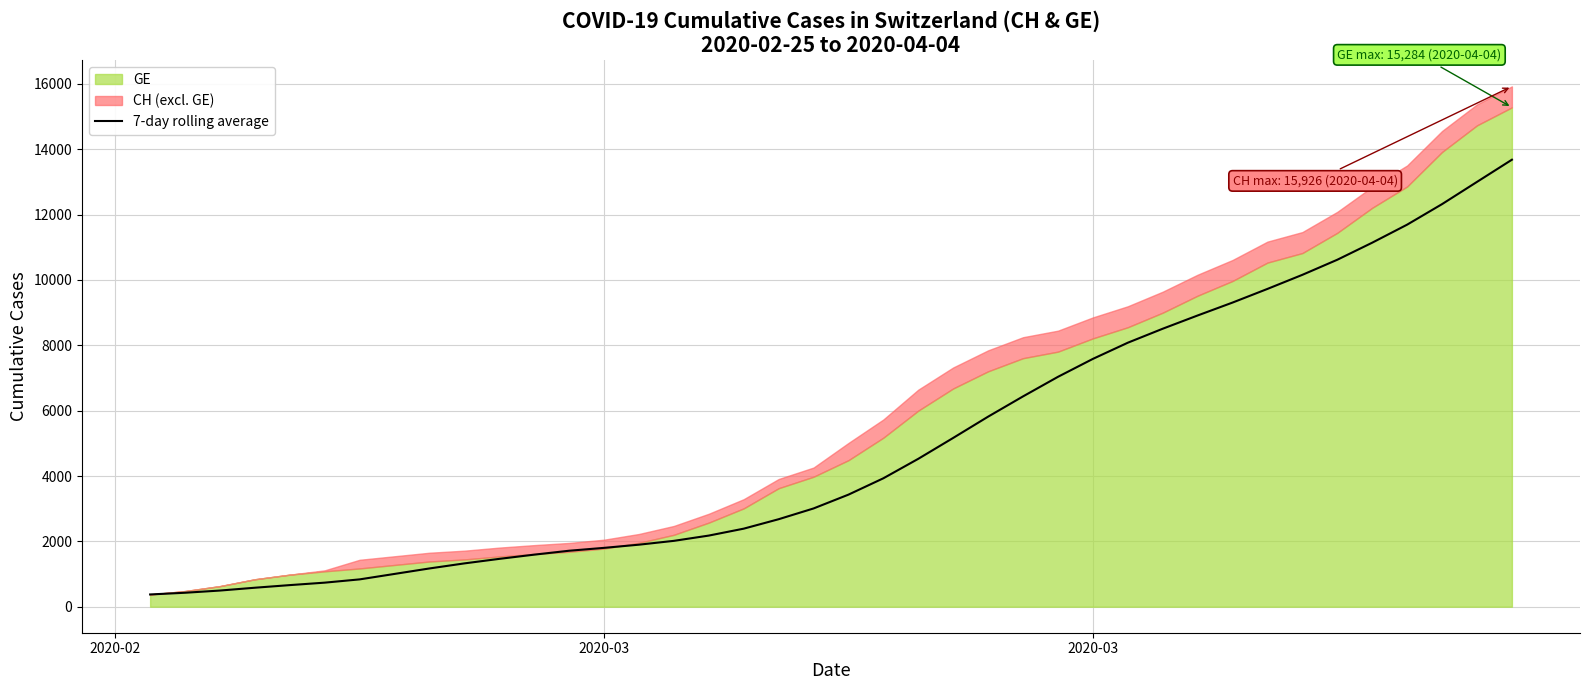

How many data points are above 3430?

20